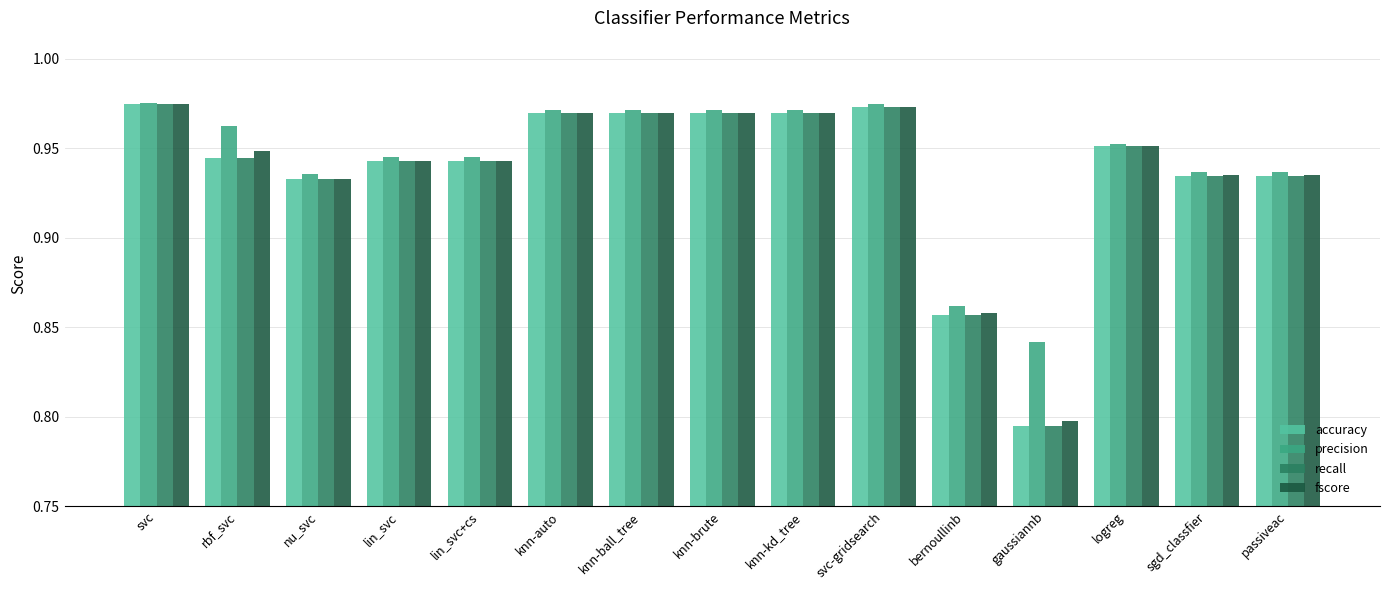

What position from the left is knn-kd_tree?

9